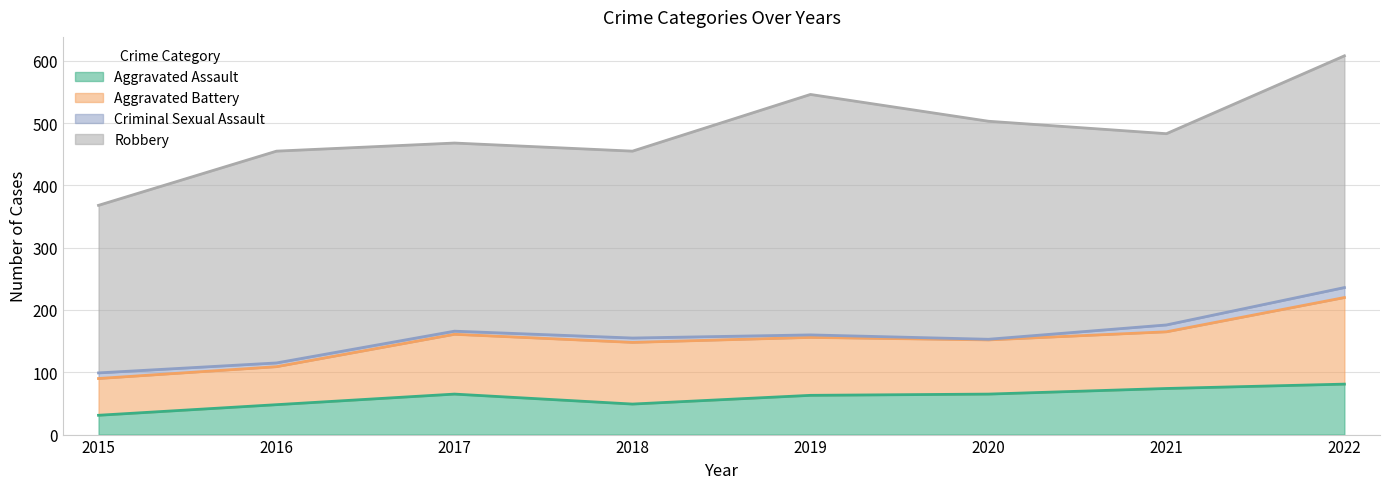

What is the smallest value displayed?

1